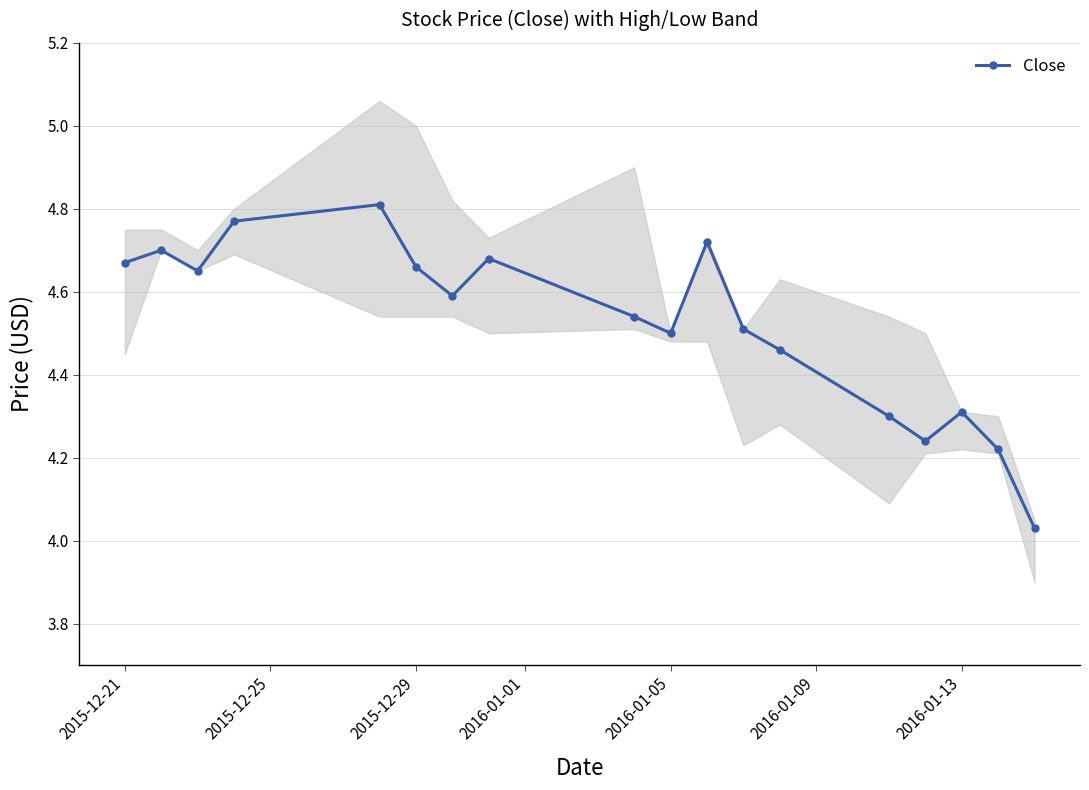

How many lines are shown in the chart?

1